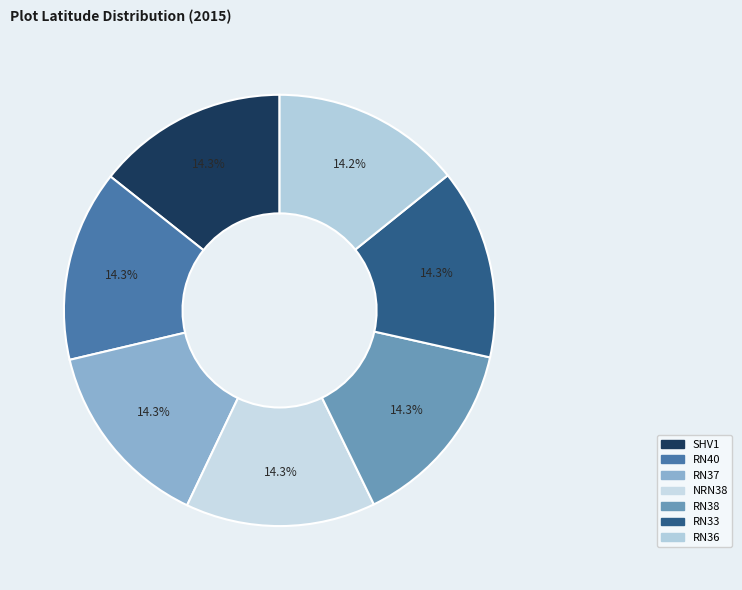

What percentage is the RN33 slice, to the nearest percent?

14%